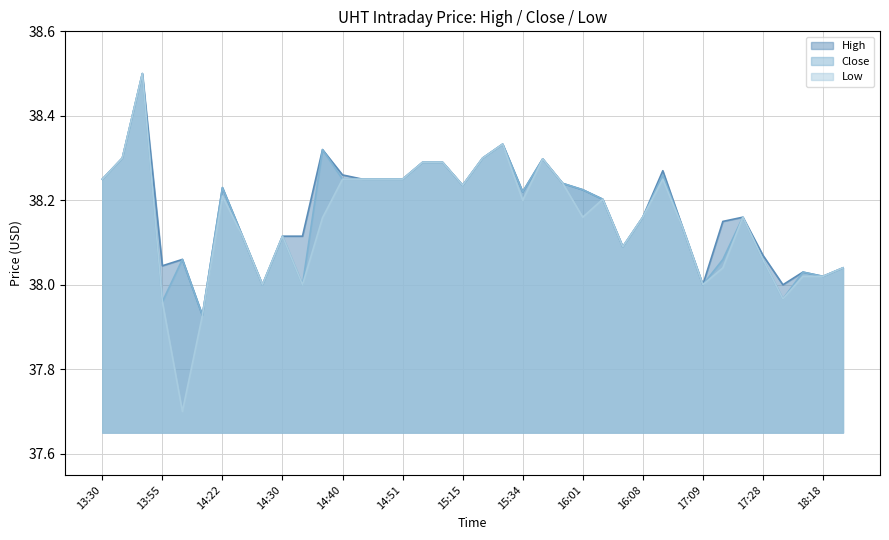

What is the label of the 13th point from the left?

14:40